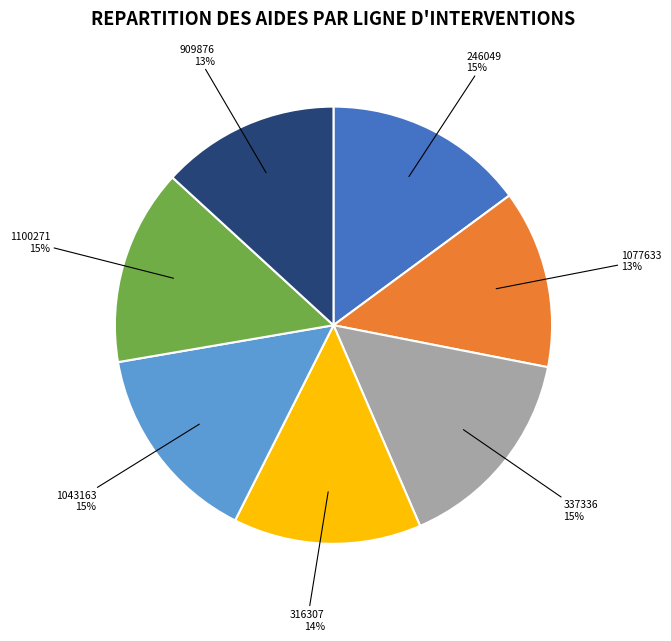

Is there a majority slice in this chart?

No